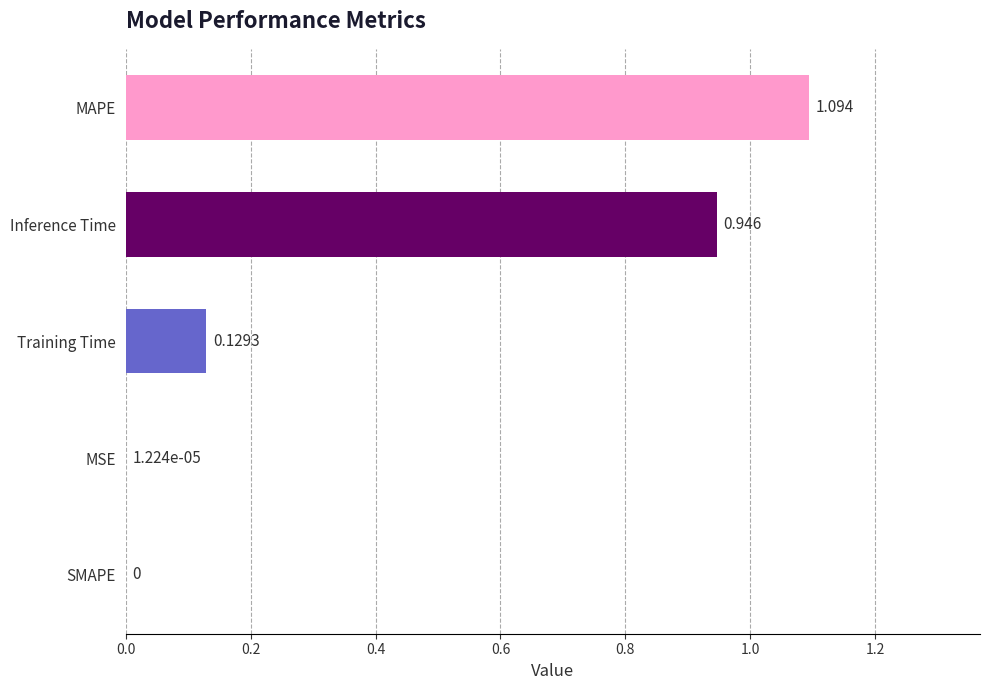

Which label corresponds to the largest value in the chart?

MAPE